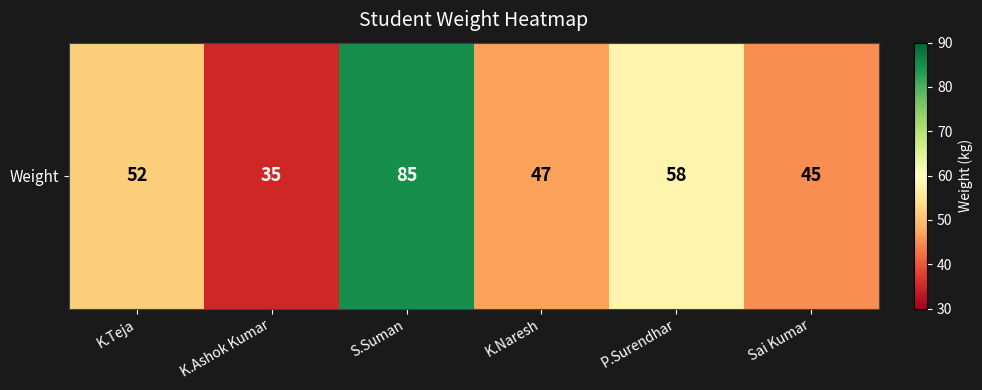

What is the approximate value at K.Naresh?

47